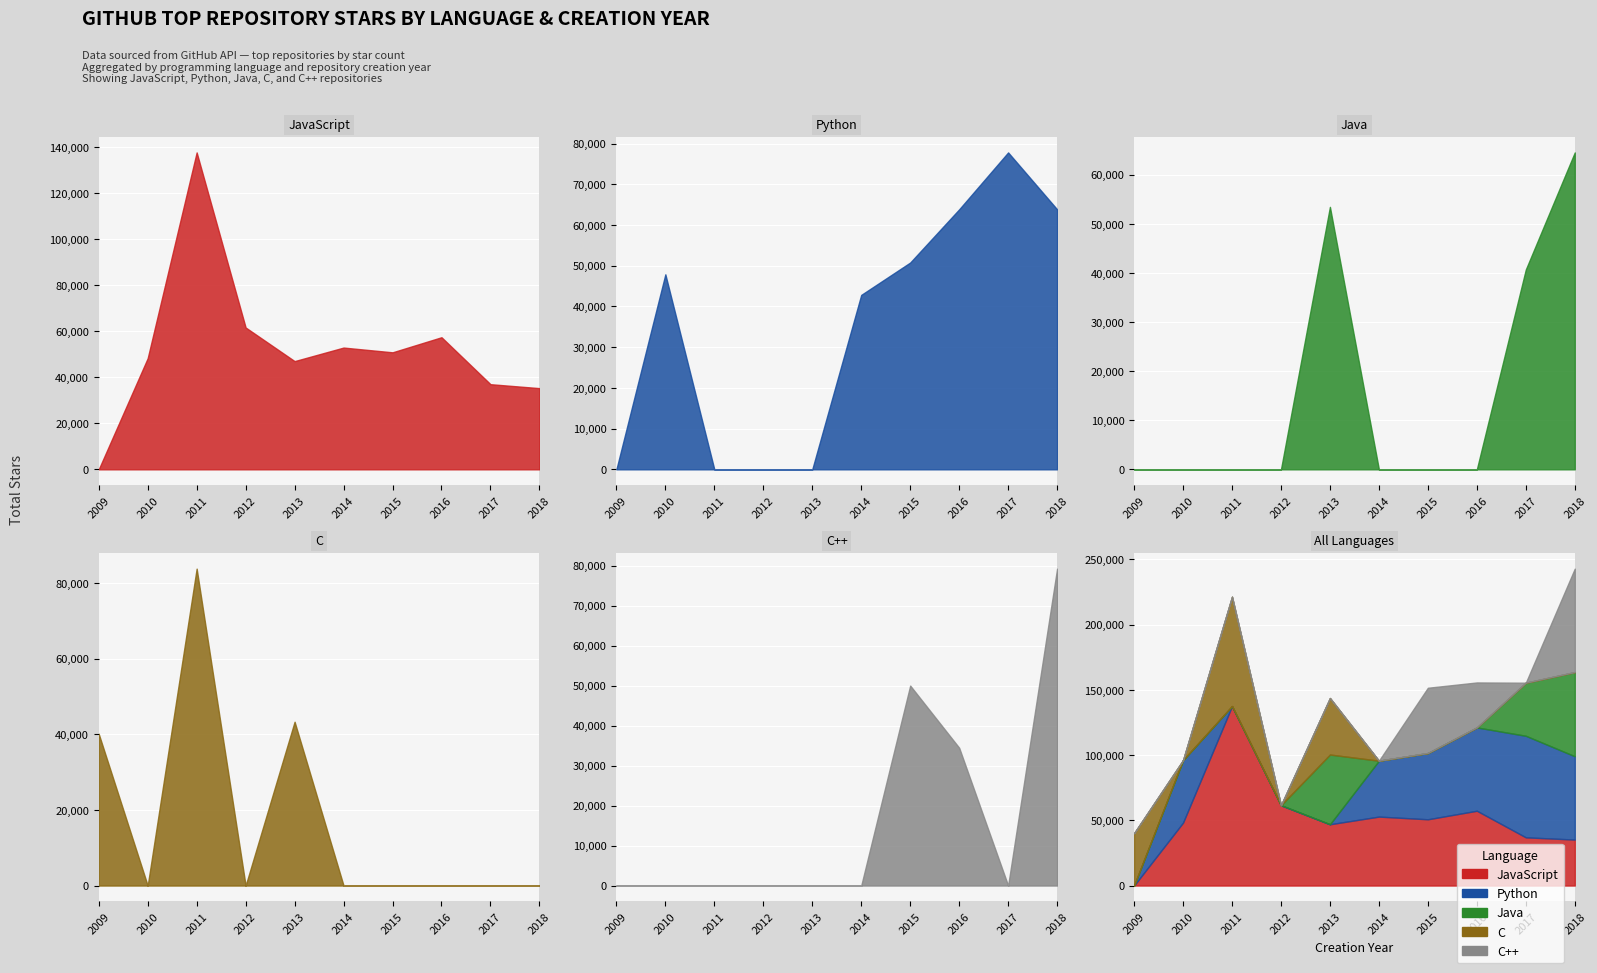

Reading left to right, extract all data points from this chart.

JavaScript: 2009=0	2010=48229	2011=137529	2012=61559	2013=46968	2014=52840	2015=50782	2016=57326	2017=36948	2018=35236
Python: 2009=0	2010=47888	2011=0	2012=0	2013=0	2014=42833	2015=50782	2016=63851	2017=77819	2018=63851
Java: 2009=0	2010=0	2011=0	2012=0	2013=53430	2014=0	2015=0	2016=0	2017=40678	2018=64514
C: 2009=40133	2010=0	2011=83813	2012=0	2013=43325	2014=0	2015=0	2016=0	2017=0	2018=0
C++: 2009=0	2010=0	2011=0	2012=0	2013=0	2014=0	2015=49999	2016=34454	2017=0	2018=79231